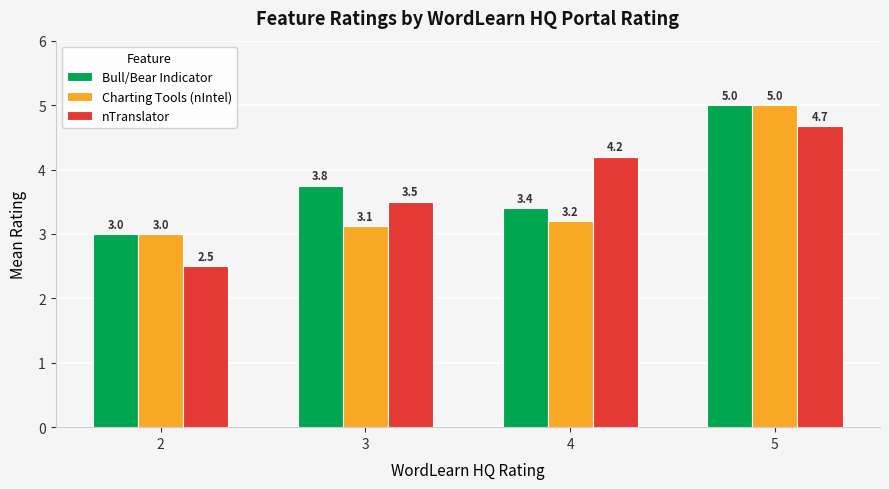

Which series changed the most between 2 and 4?

nTranslator